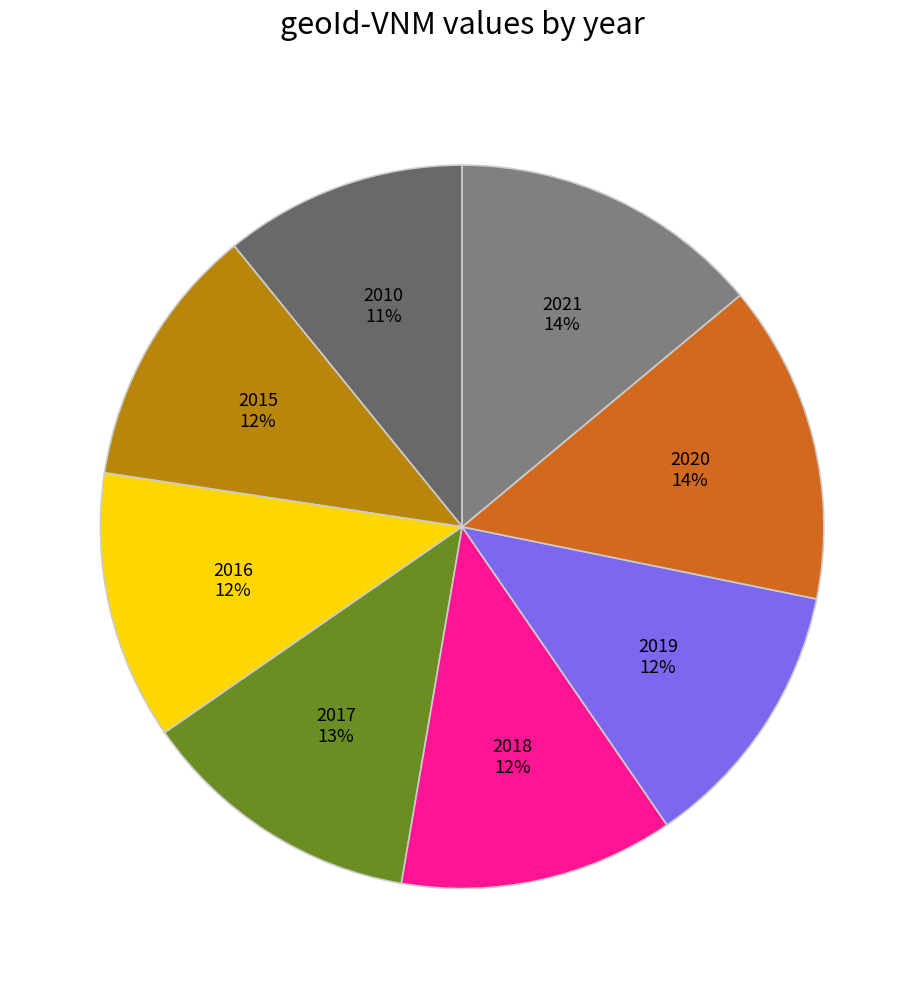

How many segments does this pie chart have?

8